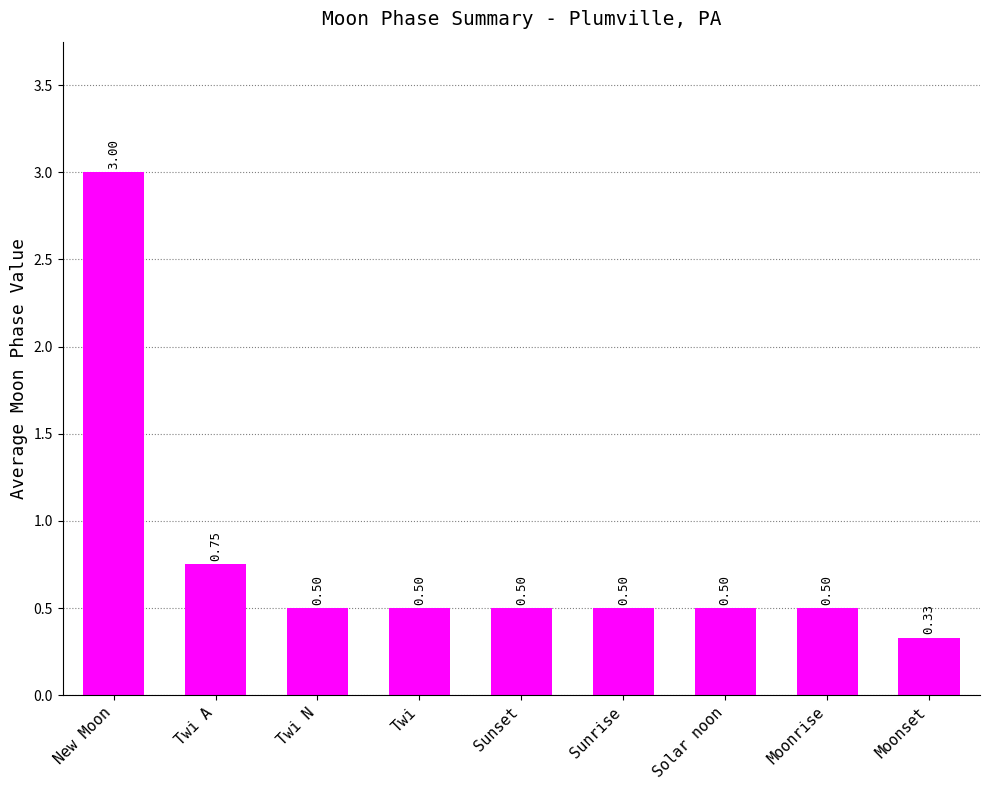

How many categories are shown in the chart?

9